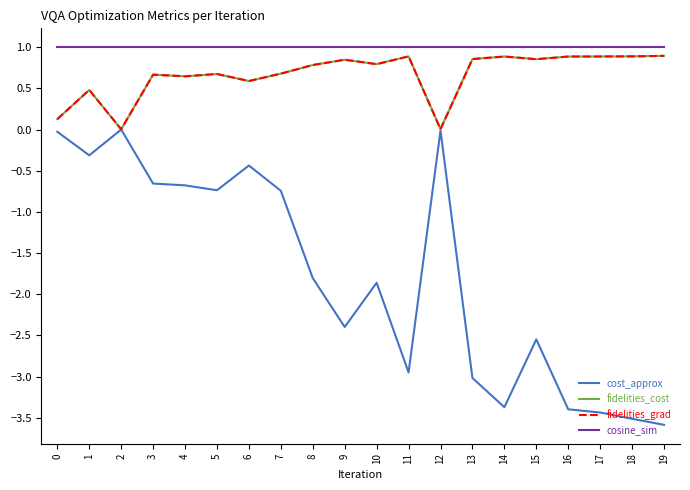

Does the chart display data point markers on the line(s)?

No